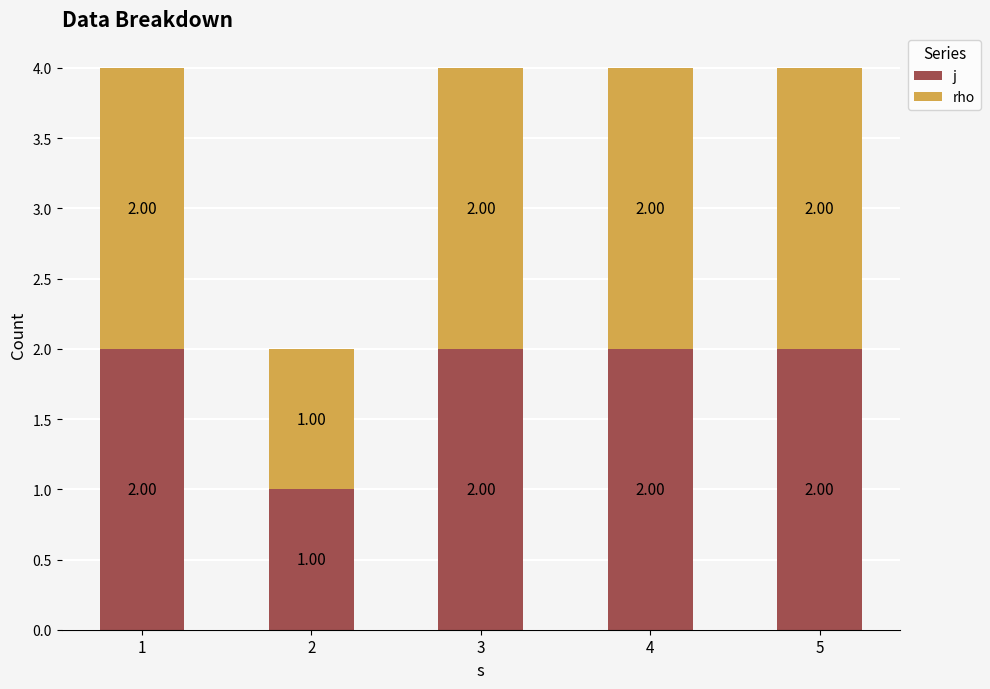

What is the sum of all j values?

9